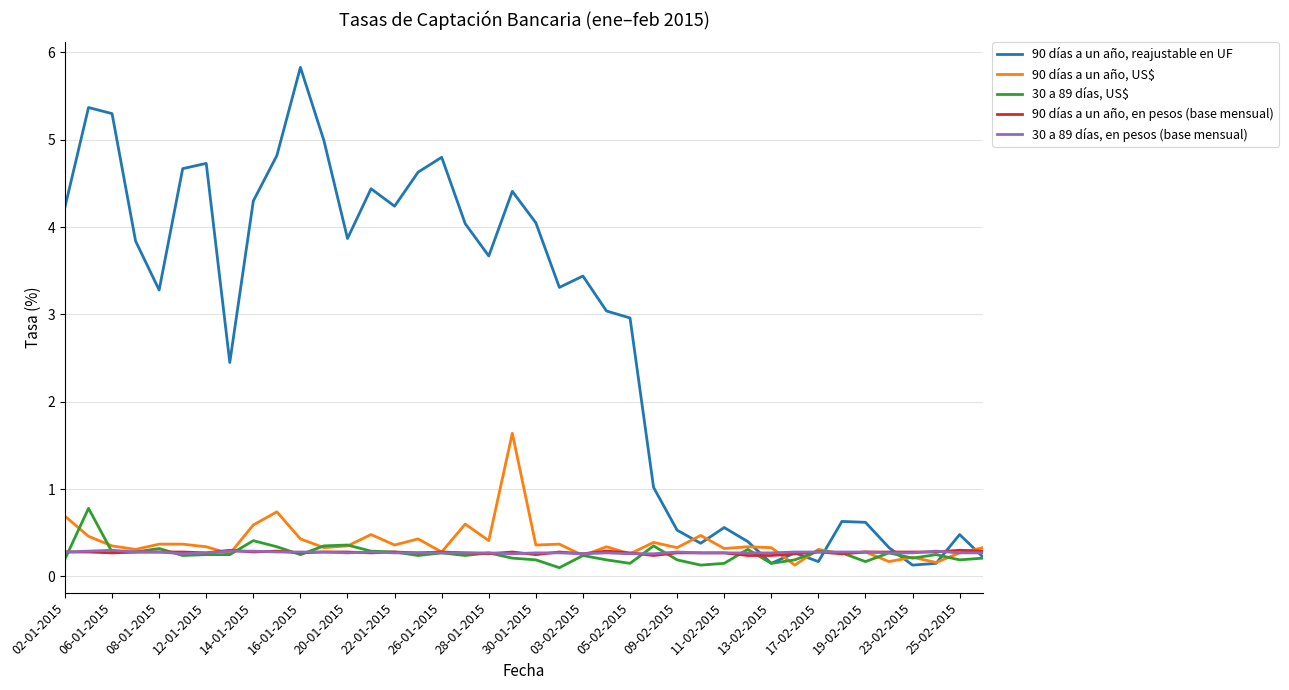

What is the maximum value for 30 a 89 días, US$?

0.8